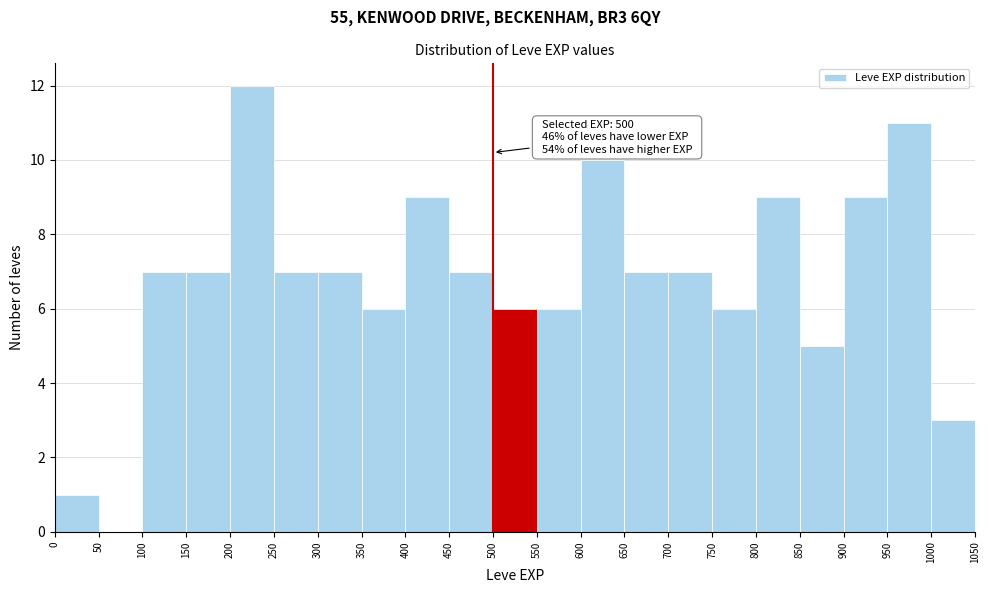

Over which range of the x-axis is the bar tallest?

200 to 250